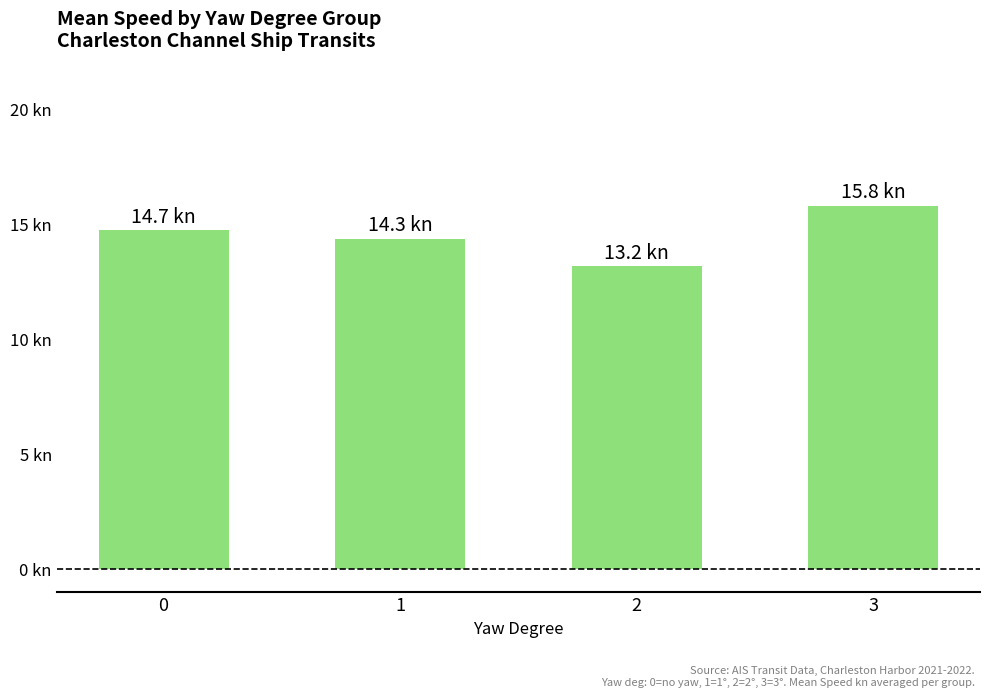

Does the chart contain any negative values?

No